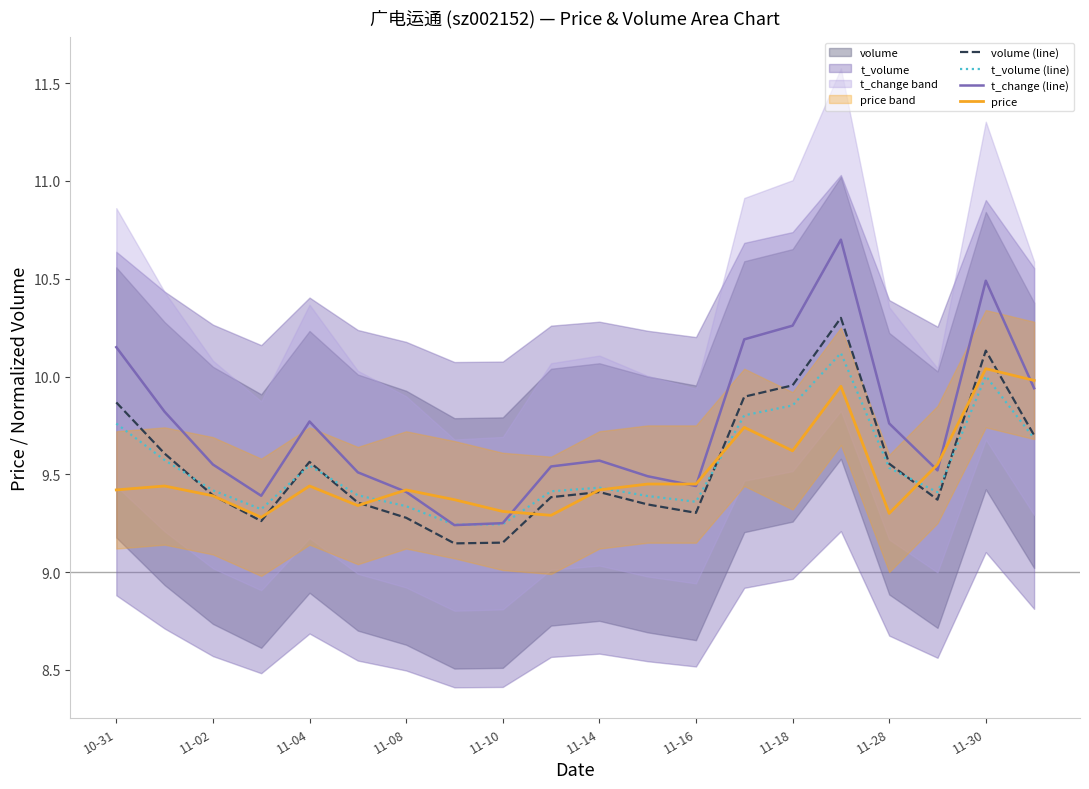

The value of volume (line) at 11-16 is 1.9. True or false?

False